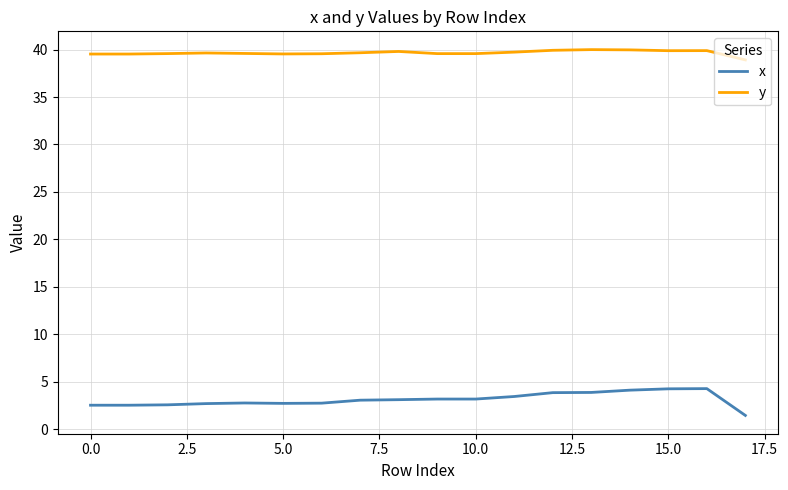

True or false: x and y cross at least once.

False